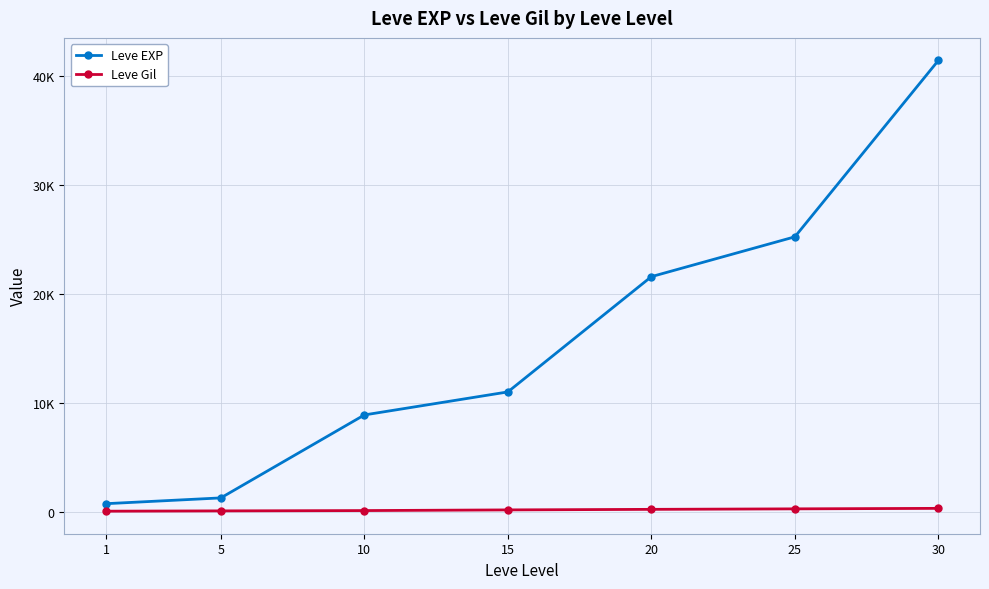

What are all the series names shown in the legend?

Leve EXP, Leve Gil